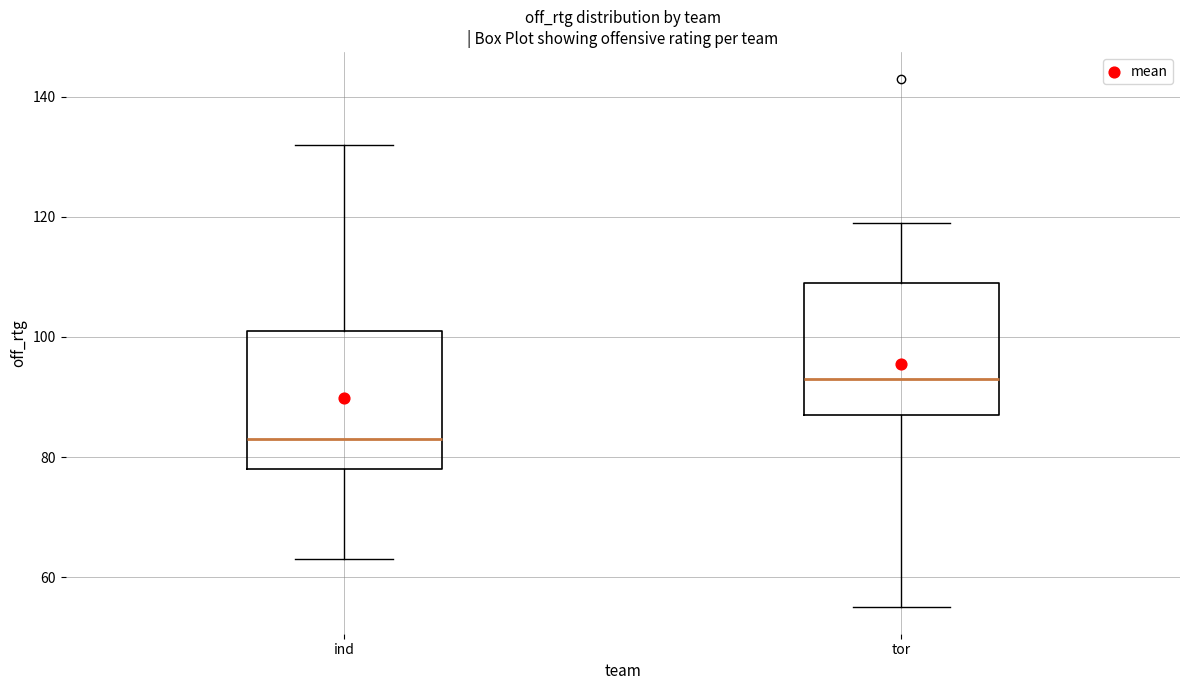

Reading left to right, transcribe this box plot: for each box, give where its median line is, the range the box spans, and where its two whiskers end, as read against the y-axis. The values are not printed on the chart, so give them approximately, as read against the axis.

ind: median 84, box 78 to 102, whiskers 64 to 132
tor: median 94, box 88 to 110, whiskers 56 to 120